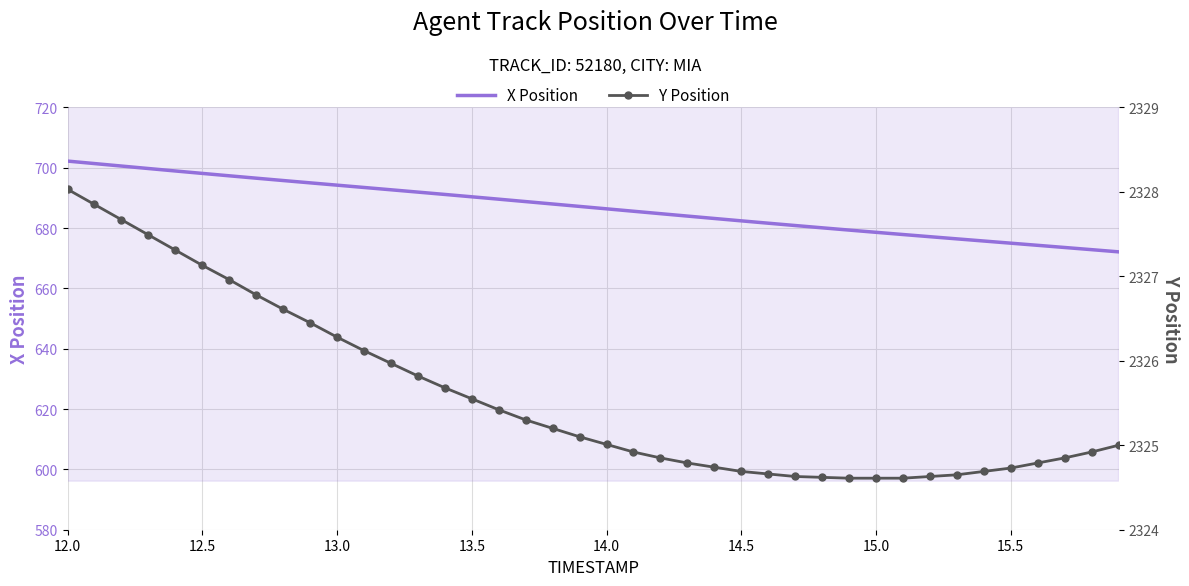

At which category is the sum across all series the highest?

12.0